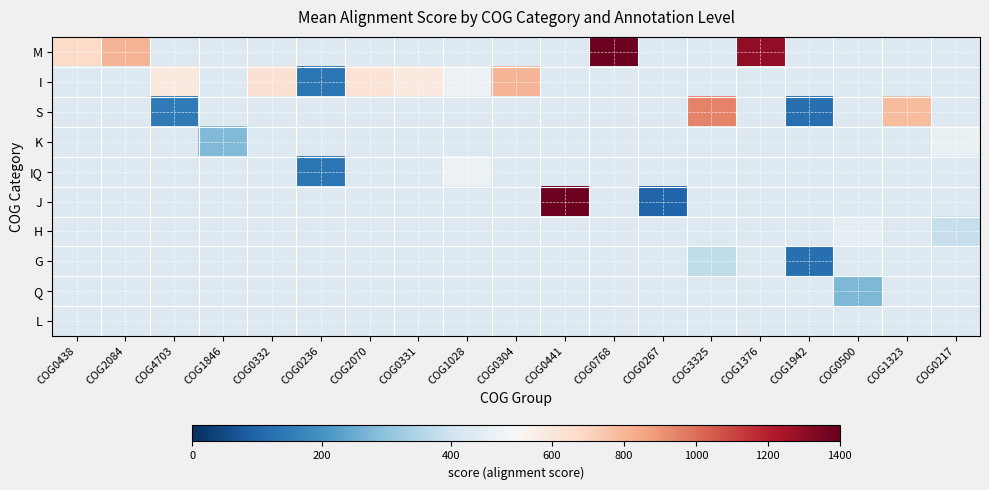

At which label is M closest to 1027?

COG2084